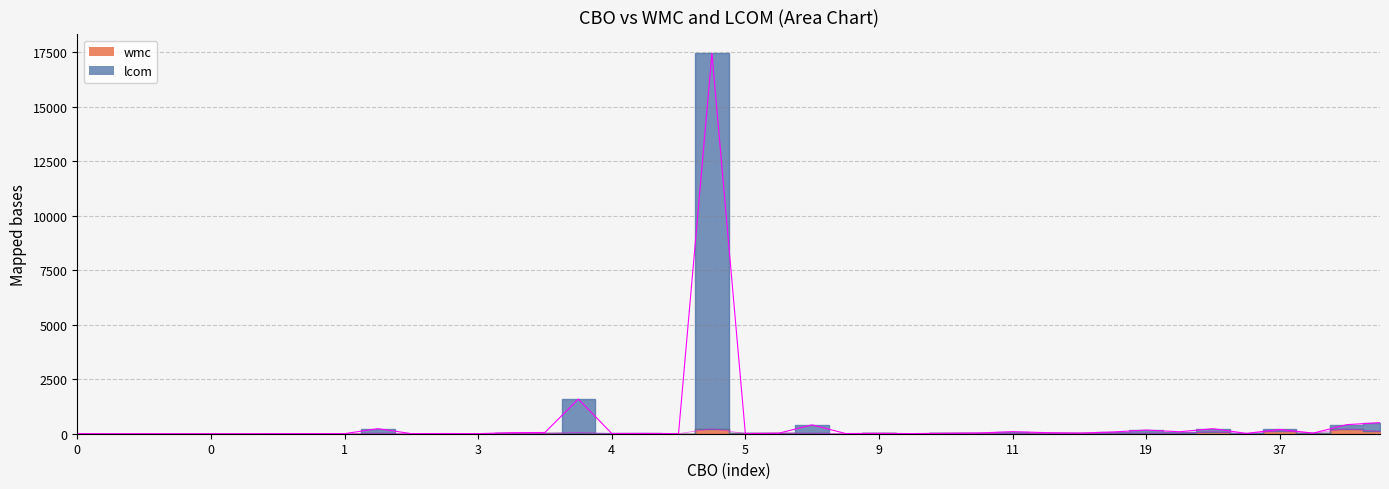

How many series are shown in this chart?

2